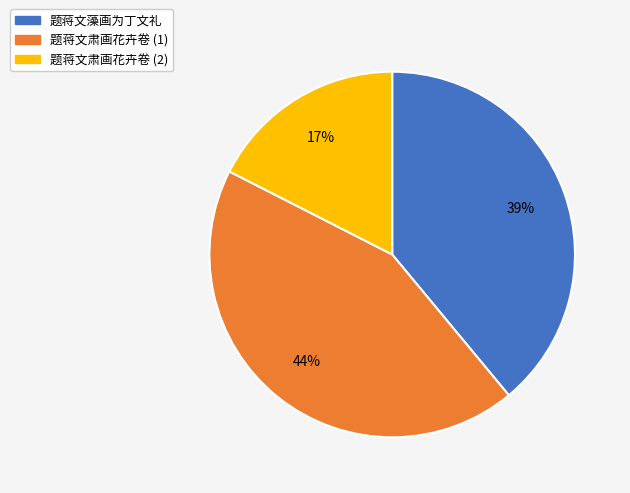

Is there a majority slice in this chart?

No